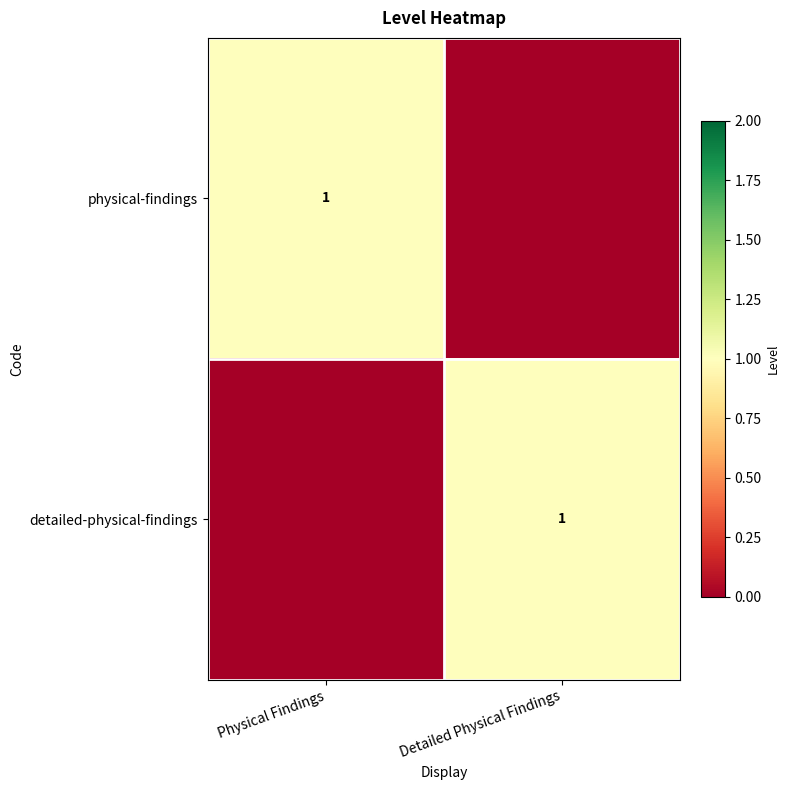

Is it true that detailed-physical-findings equals 1 at Detailed Physical Findings?

True